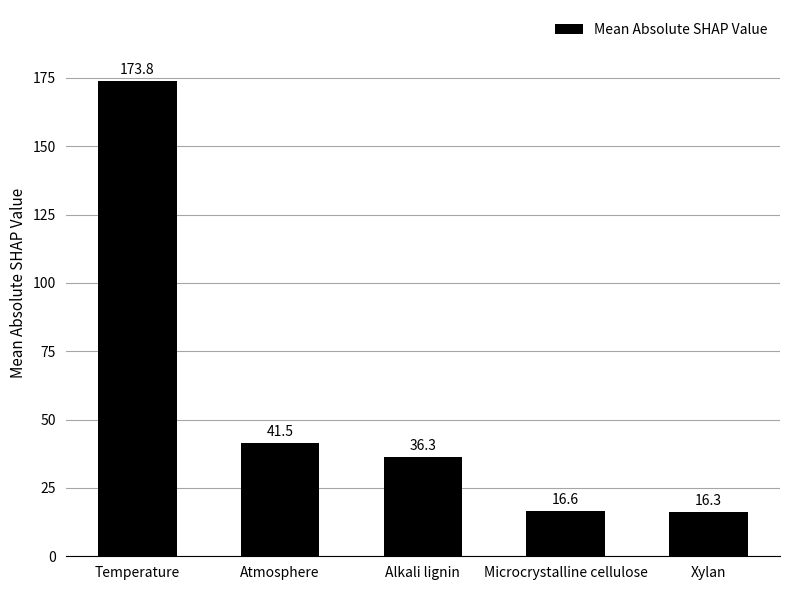

At which label does the data first exceed 36?

Temperature